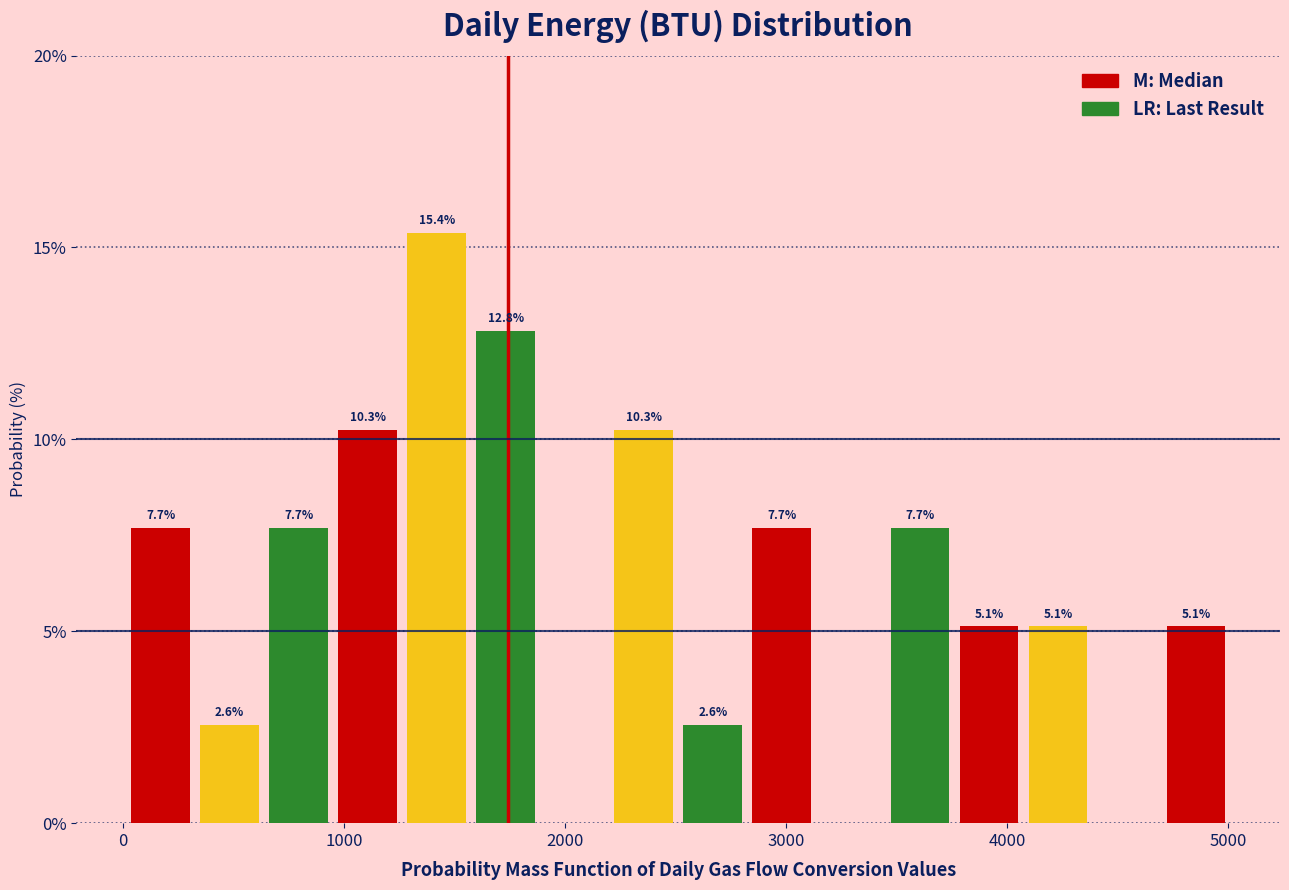

Read against the x-axis, roughly where is the centre of the tallest bar?

1400